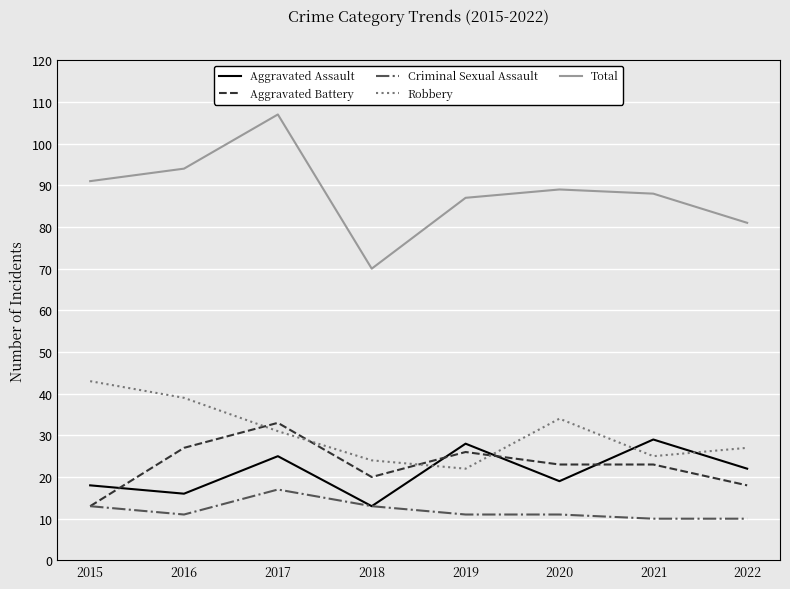

What is the average value of the Aggravated Assault series?

21